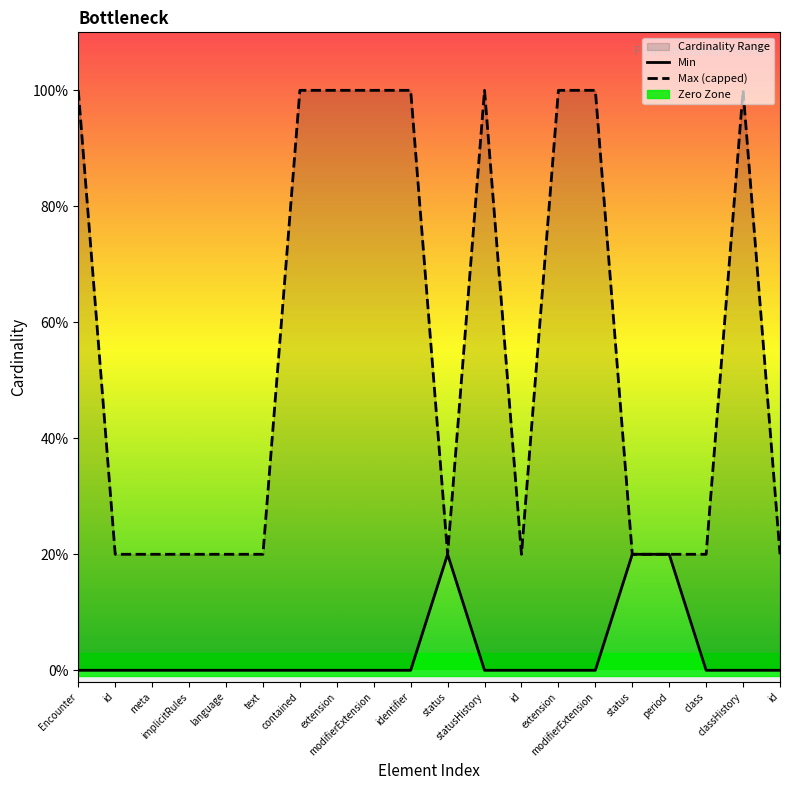

At which category does Max (capped) reach its first local peak?

statusHistory